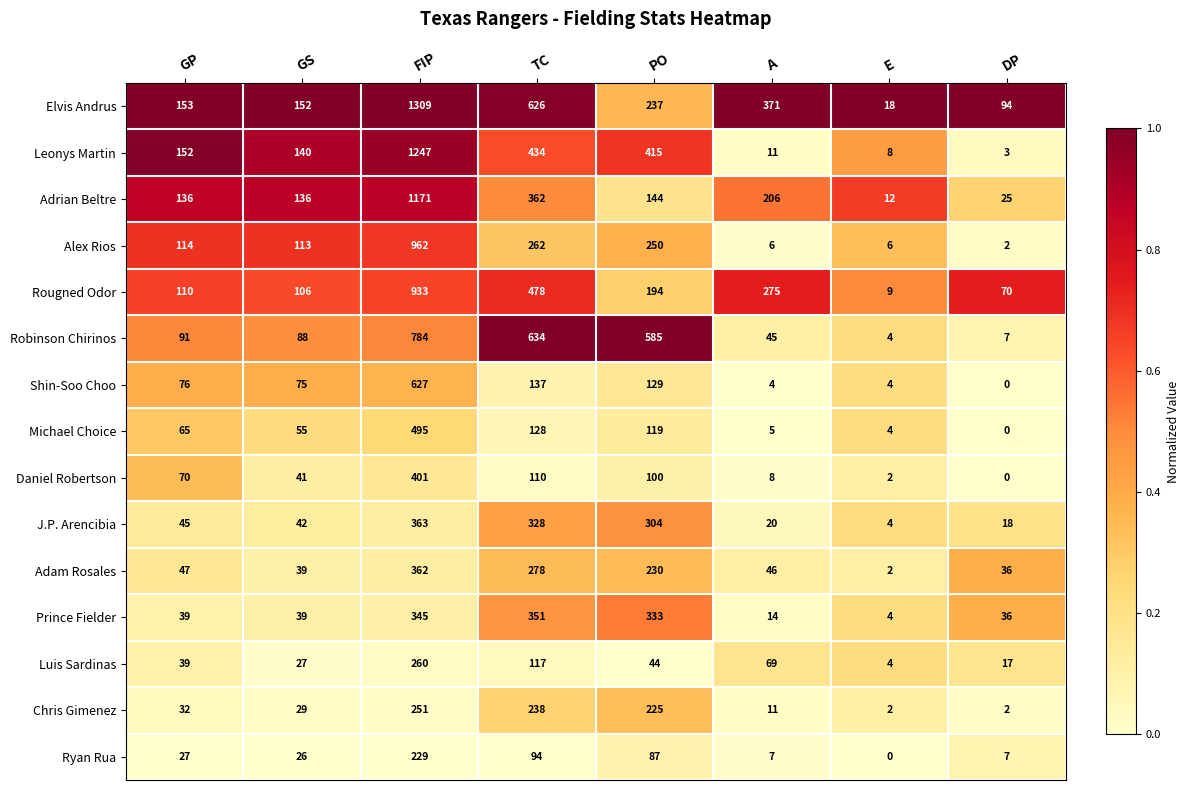

Where is Chris Gimenez nearest to the value 126?

GP